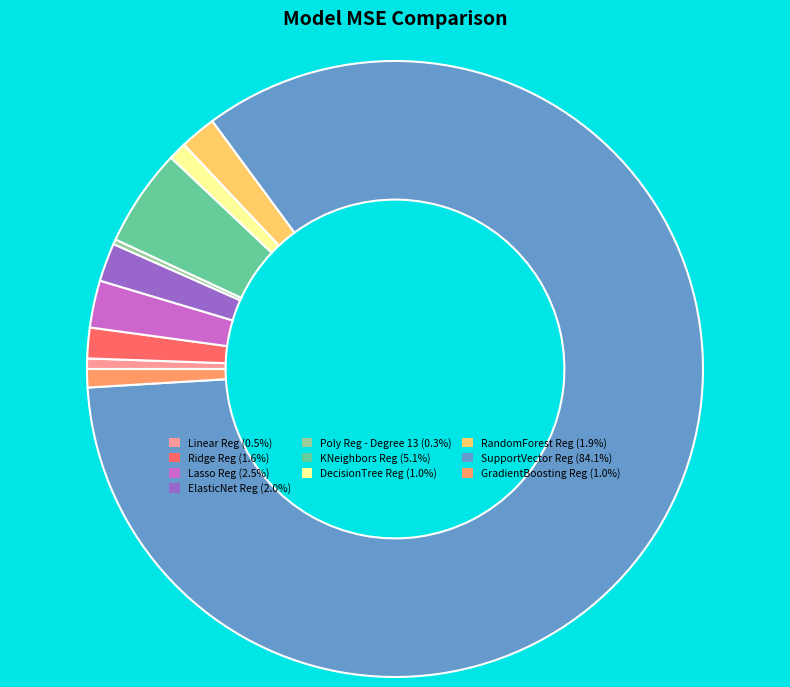

True or false: Lasso Reg accounts for 2% of the total.

True